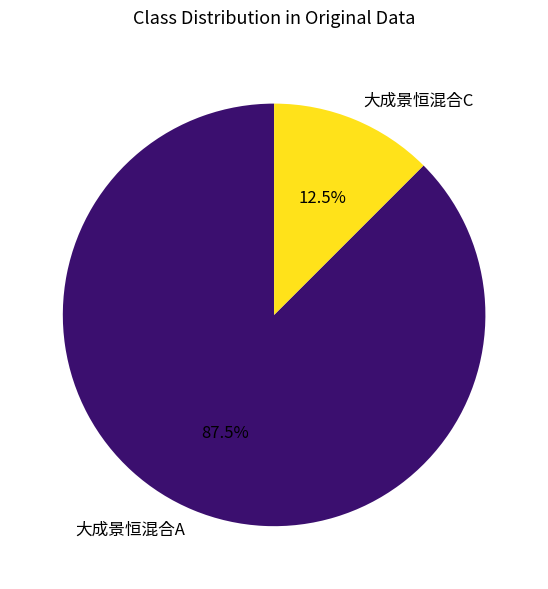

Which slice is the largest?

大成景恒混合A